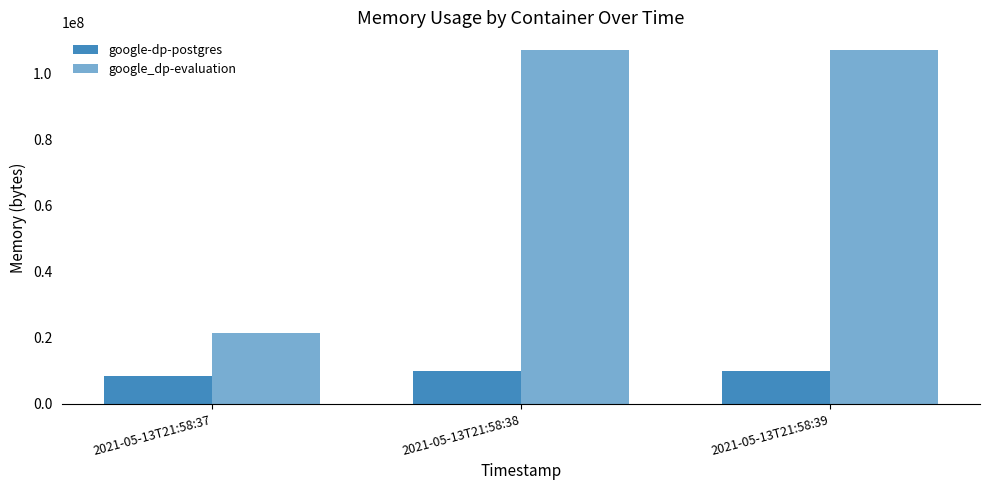

What is the minimum value for google-dp-postgres?

8388608